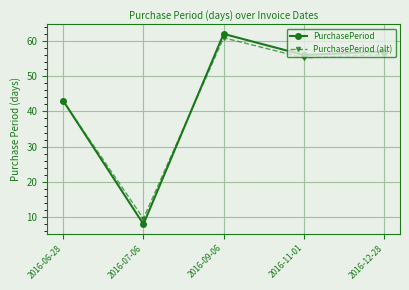

What is the minimum value for PurchasePeriod?

8.0